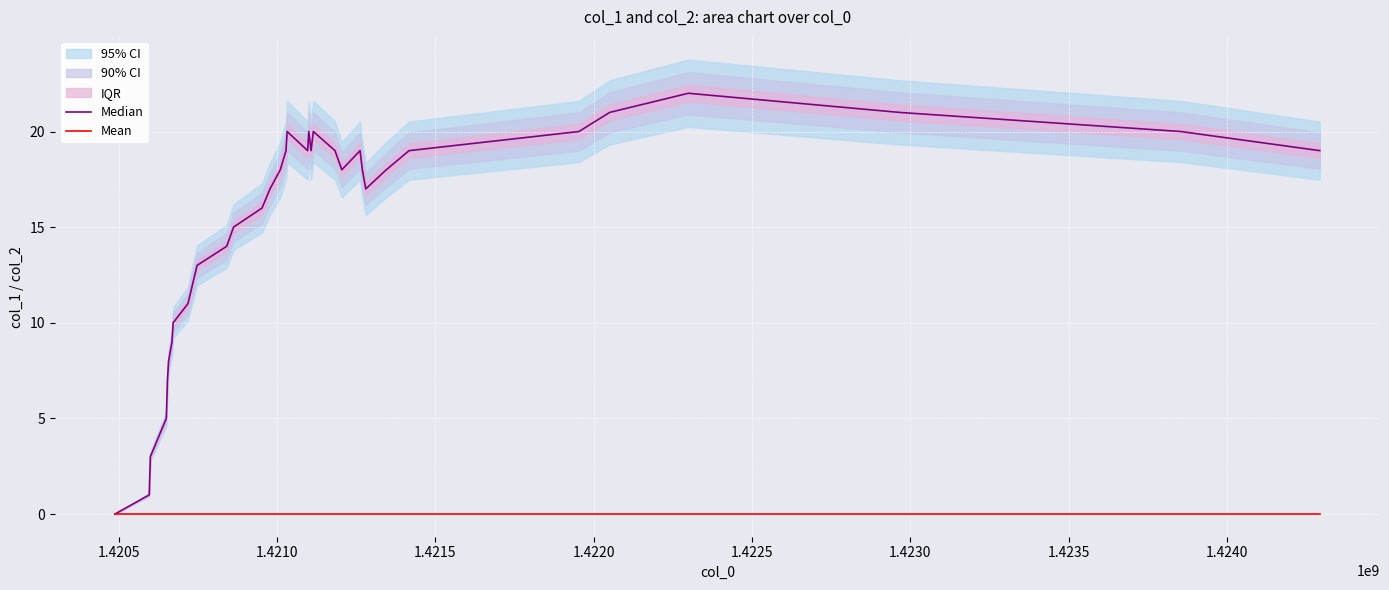

Which series has the widest spread of values?

Median